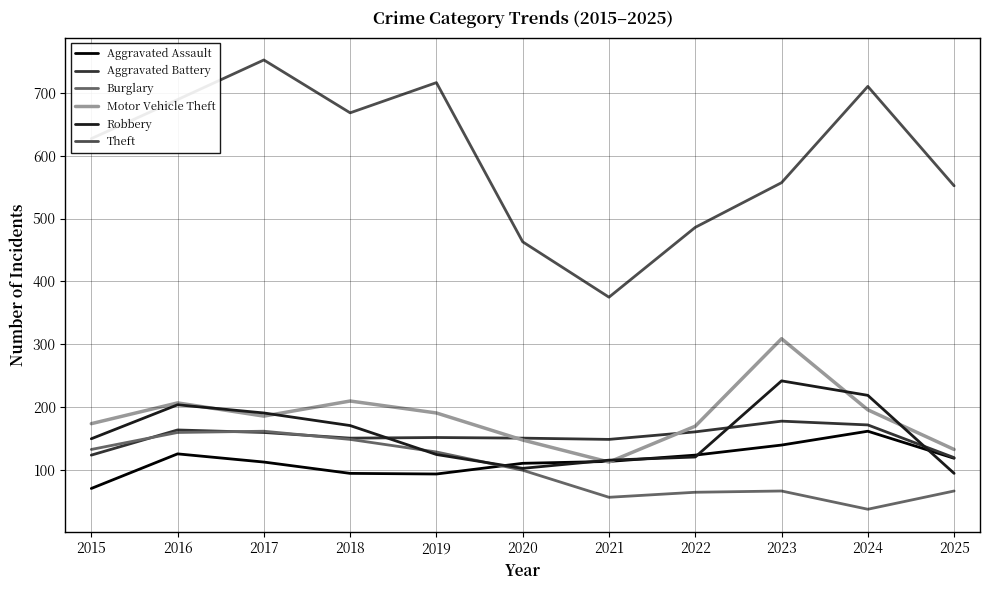

True or false: Theft and Robbery cross at least once.

False